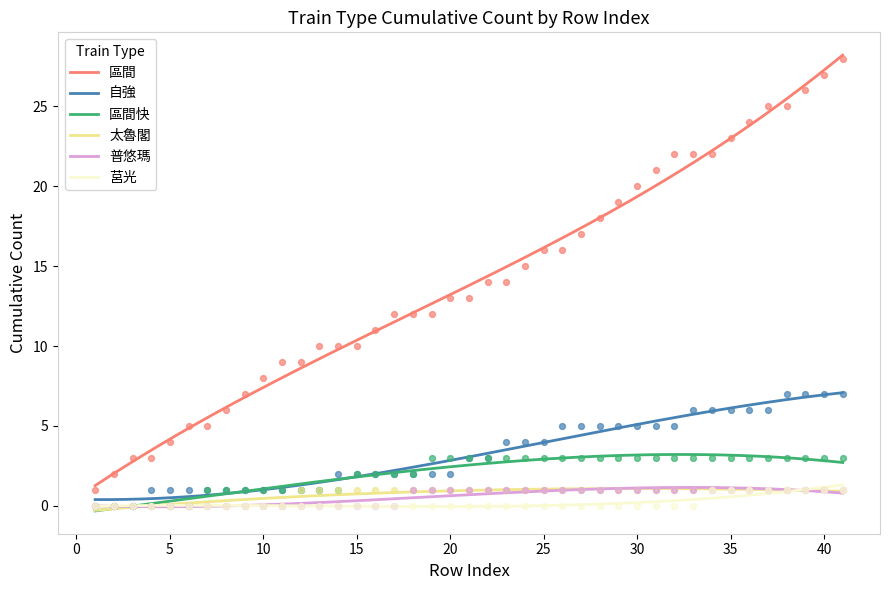

Which series has the largest total across all categories?

區間